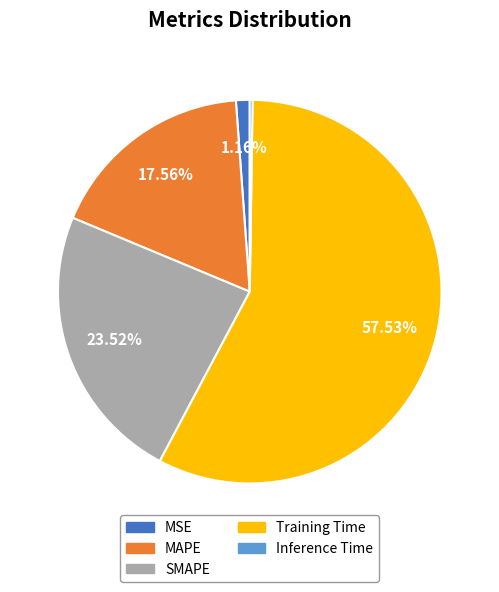

To the nearest percent, what percentage of the pie is Training Time?

58%